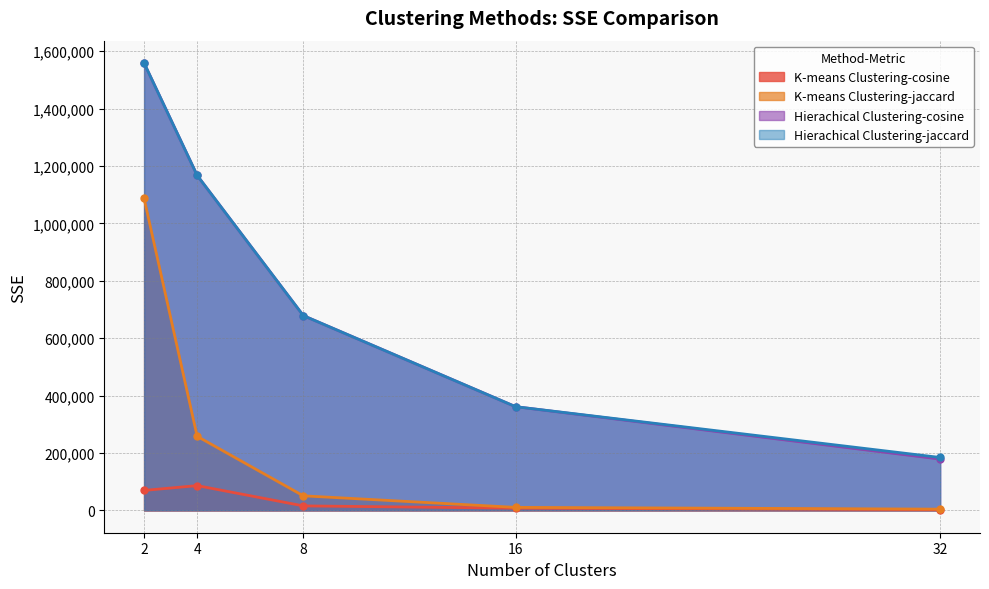

True or false: K-means Clustering-jaccard and Hierachical Clustering-cosine intersect in this chart.

False